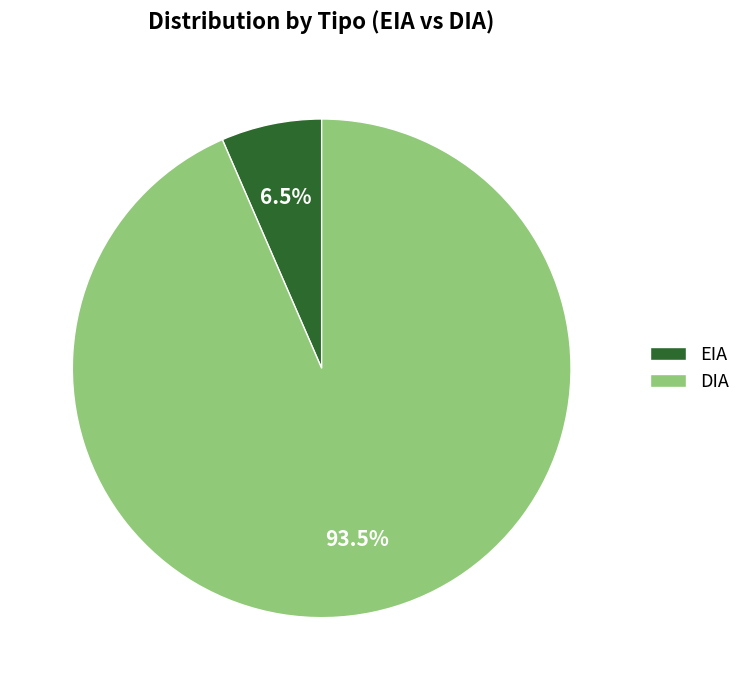

Which slice is the smallest?

EIA